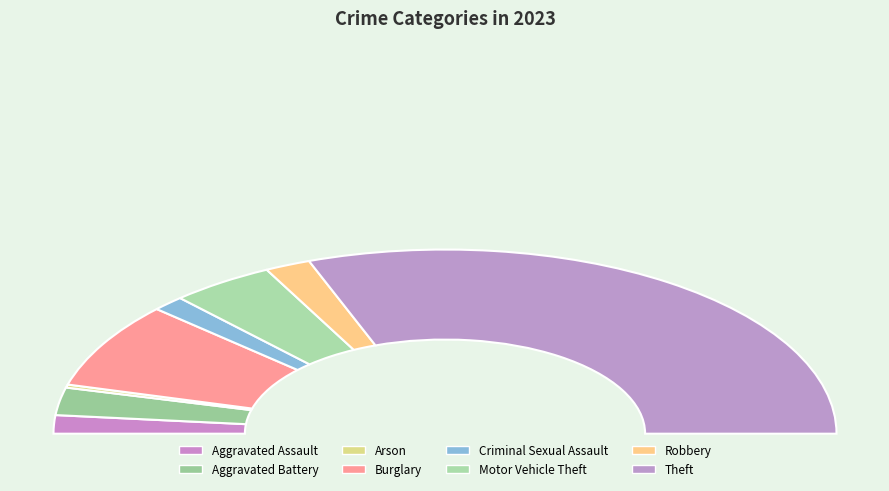

How many segments does this pie chart have?

8